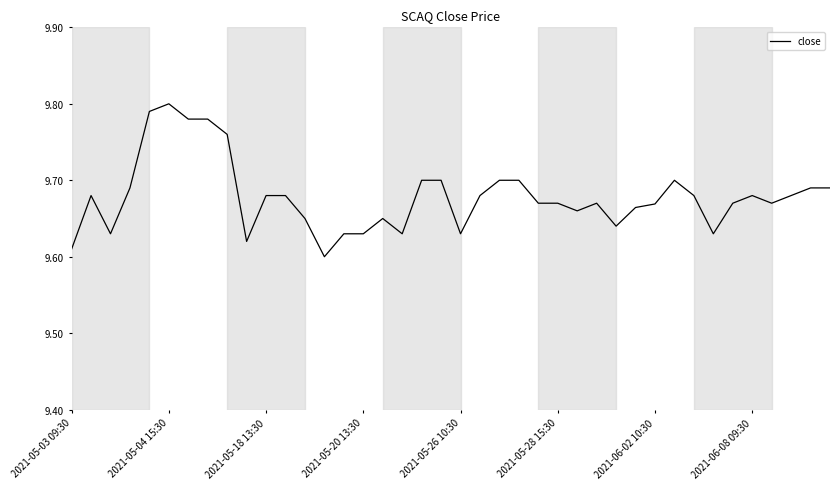

Which category has the highest value across all series?

2021-05-04 15:30